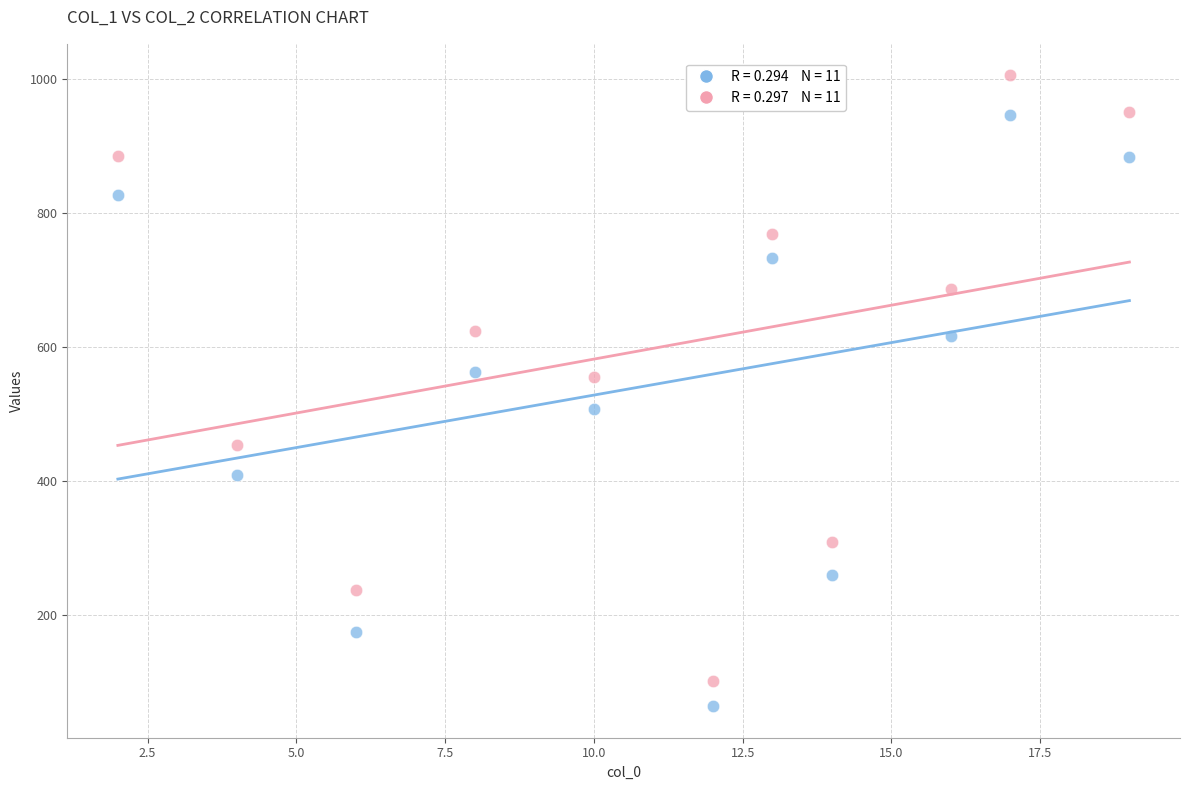

Across all data points, what is the range of Y values (max minus min)?

941